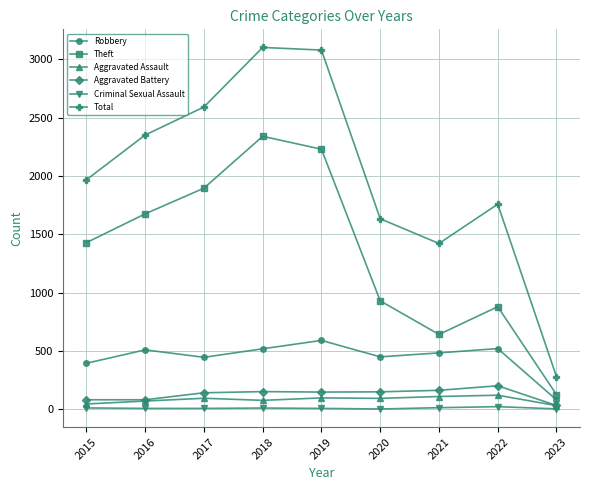

At which label does Total reach its minimum?

2023